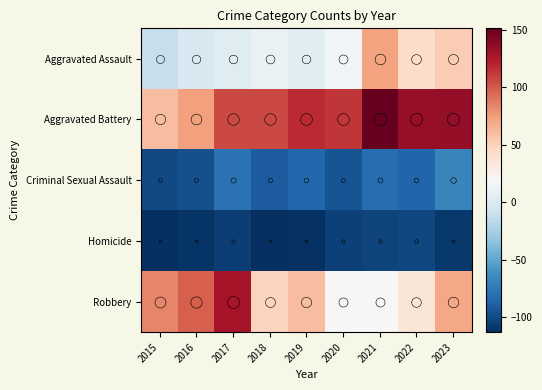

Reading left to right, list all the values displayed in this chart.

Aggravated Assault: 2015=-10.8	2016=-1.8	2017=3.2	2018=10.2	2019=4.2	2020=15.2	2021=72.2	2022=43.2	2023=52.2
Aggravated Battery: 2015=60.2	2016=73.2	2017=106.2	2018=106.2	2019=117.2	2020=113.2	2021=151.2	2022=134.2	2023=135.2
Criminal Sexual Assault: 2015=-99.8	2016=-96.8	2017=-77.8	2018=-90.8	2019=-84.8	2020=-94.8	2021=-81.8	2022=-85.8	2023=-67.8
Homicide: 2015=-112.8	2016=-109.8	2017=-104.8	2018=-112.8	2019=-110.8	2020=-103.8	2021=-102.8	2022=-100.8	2023=-107.8
Robbery: 2015=83.2	2016=98.2	2017=128.2	2018=48.2	2019=60.2	2020=18.2	2021=19.2	2022=35.2	2023=70.2